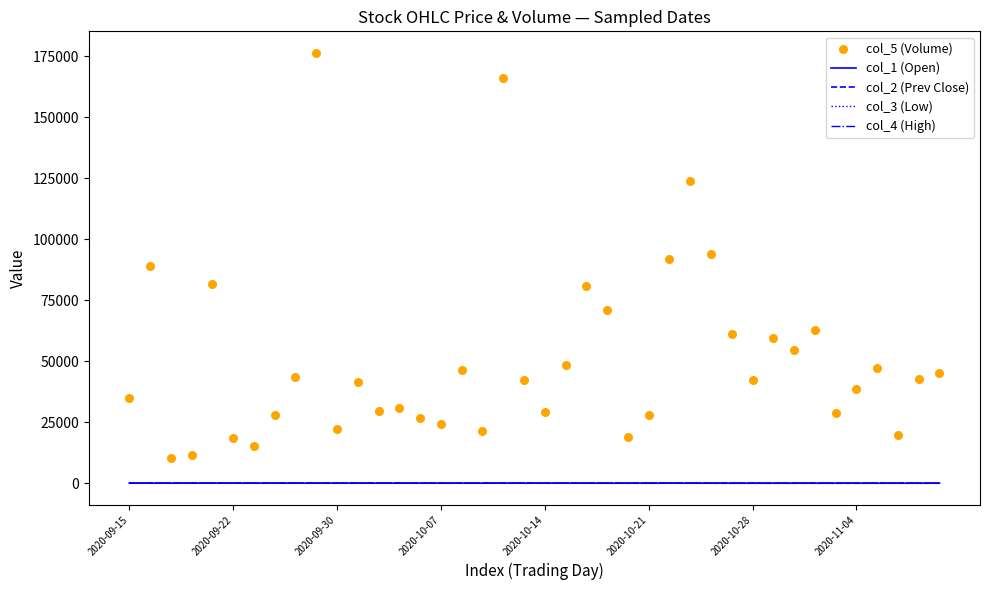

At how many categories does at least one series exceed 113463?

3